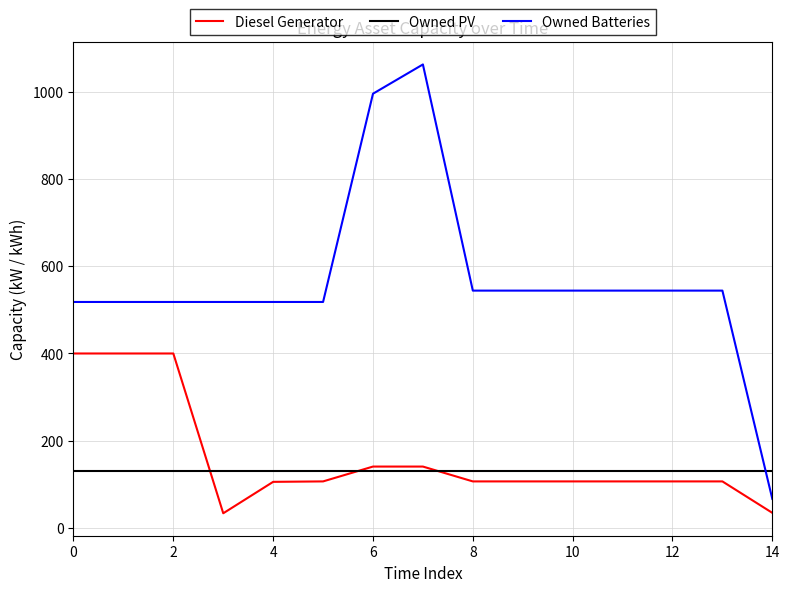

Which series has the largest total across all categories?

Owned Batteries